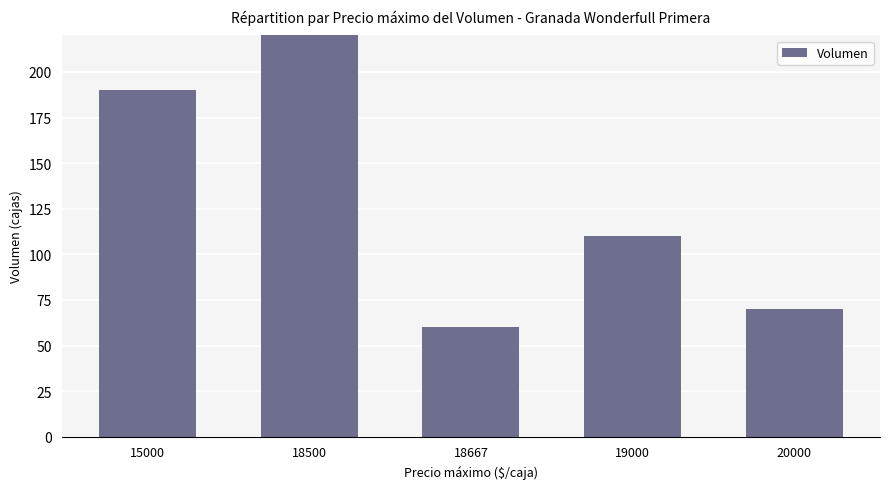

Count the number of categories in the chart.

5